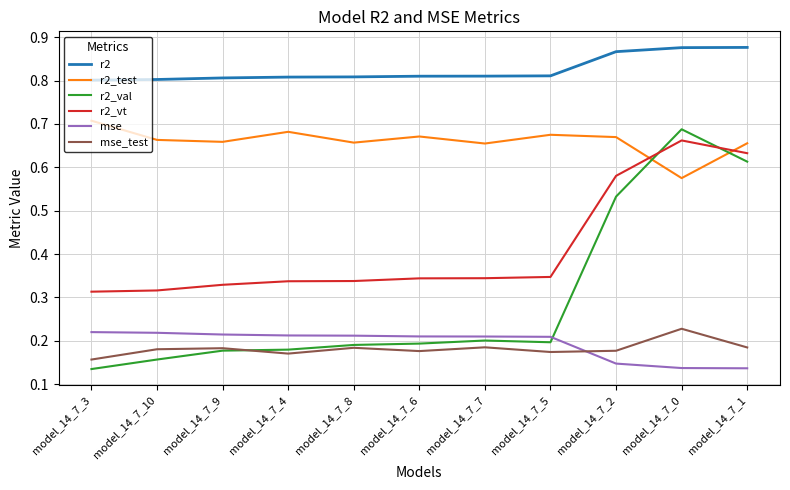

True or false: r2_test has a value of 0.7 at model_14_7_4.

True